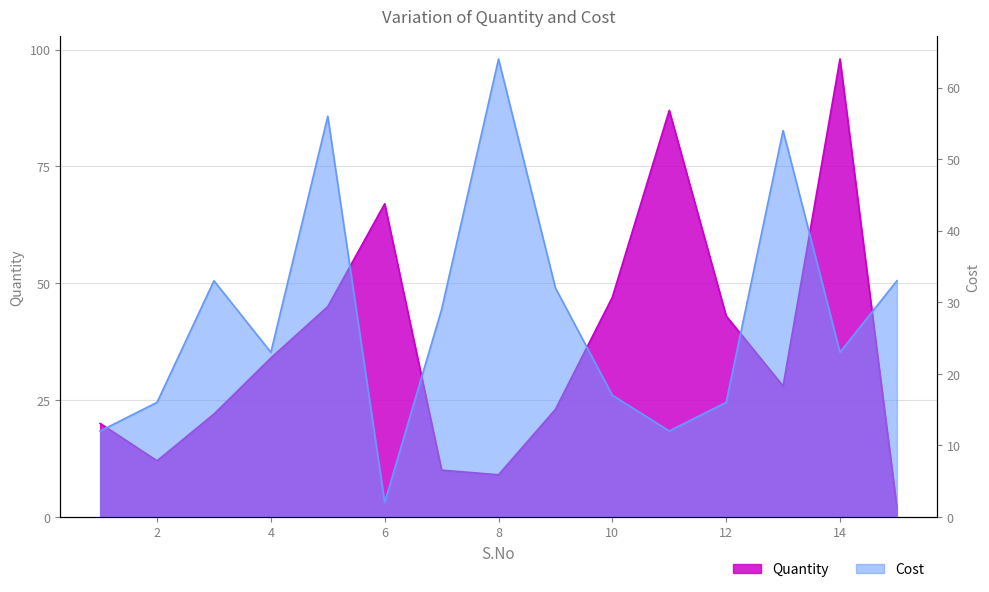

True or false: Quantity has more than 2 points higher than both neighbors.

True